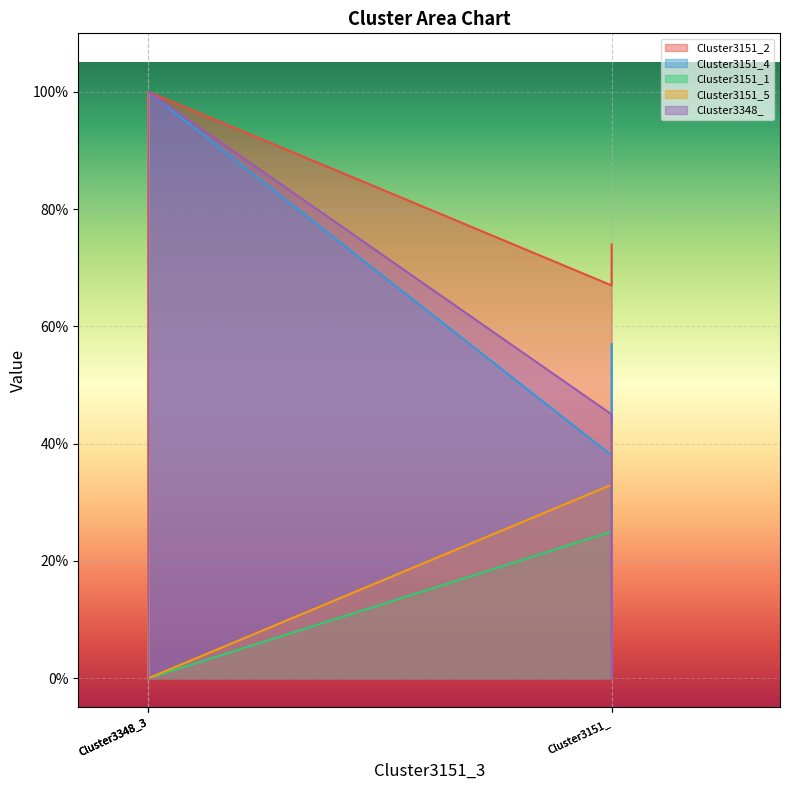

How many lines are shown in the chart?

5